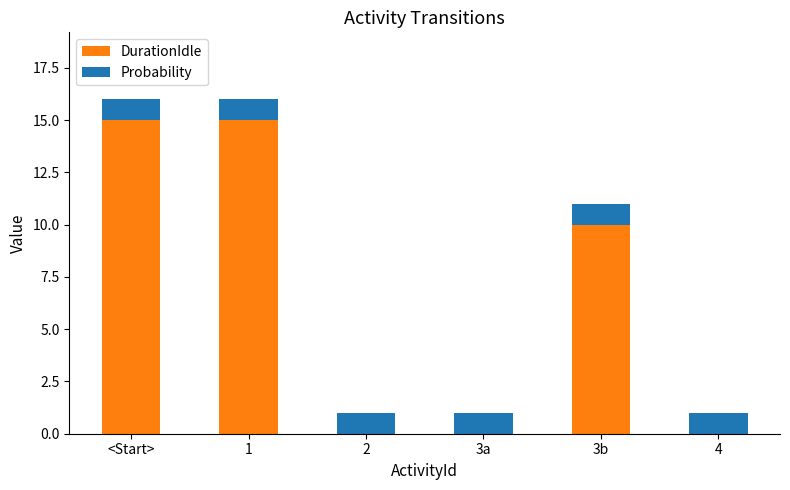

What is the total value across all series at <Start>?

16